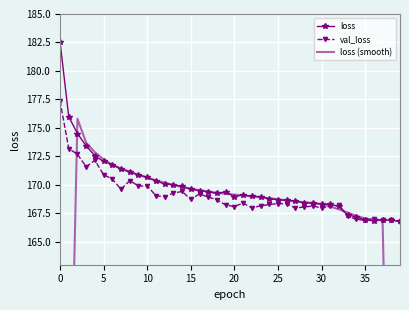

True or false: val_loss has more than 2 points higher than both neighbors.

True